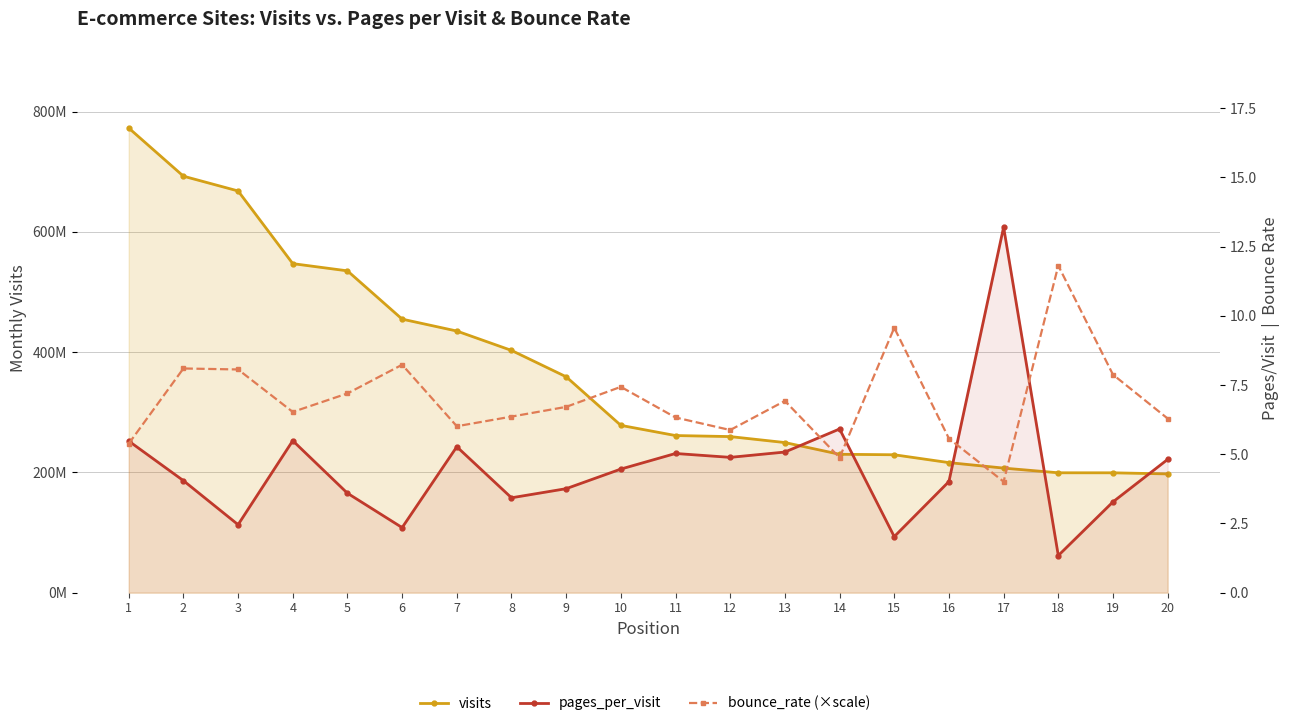

What is the greatest value displayed?

772847894.0